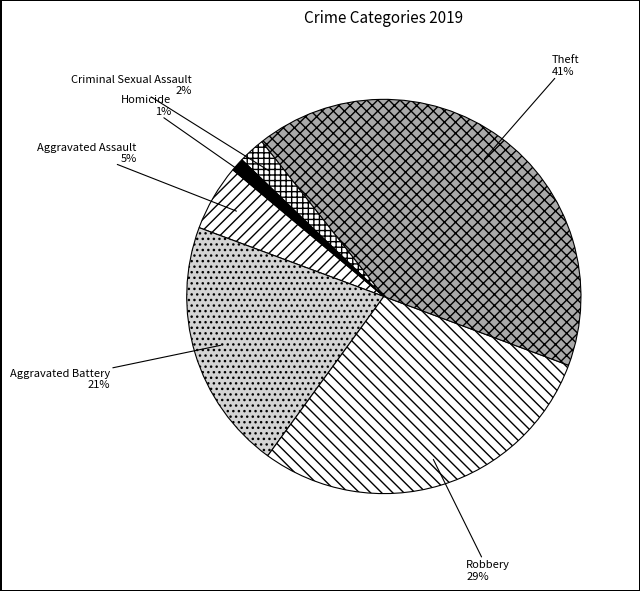

Rank the categories by value from lowest to highest.

Homicide, Criminal Sexual Assault, Aggravated Assault, Aggravated Battery, Robbery, Theft